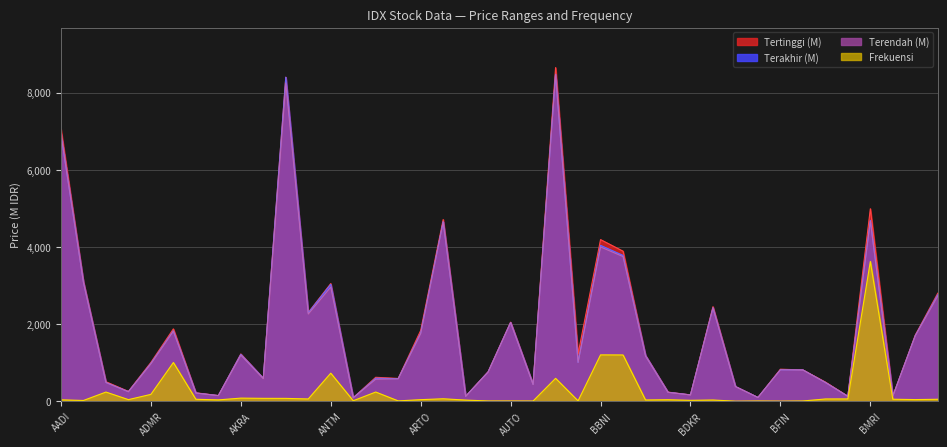

At BBNI, list the series in order from smallest to largest.

Frekuensi, Terendah (M), Terakhir (M), Tertinggi (M)